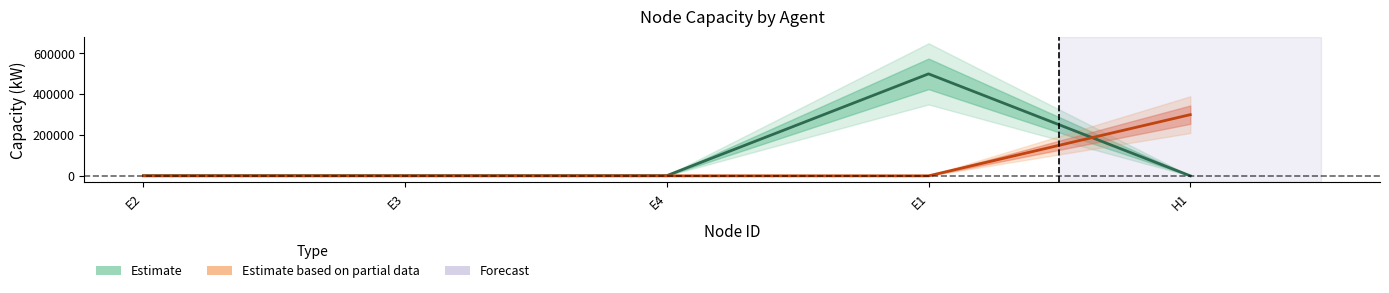

What is the spread (max minus min) of values at E3?

1000